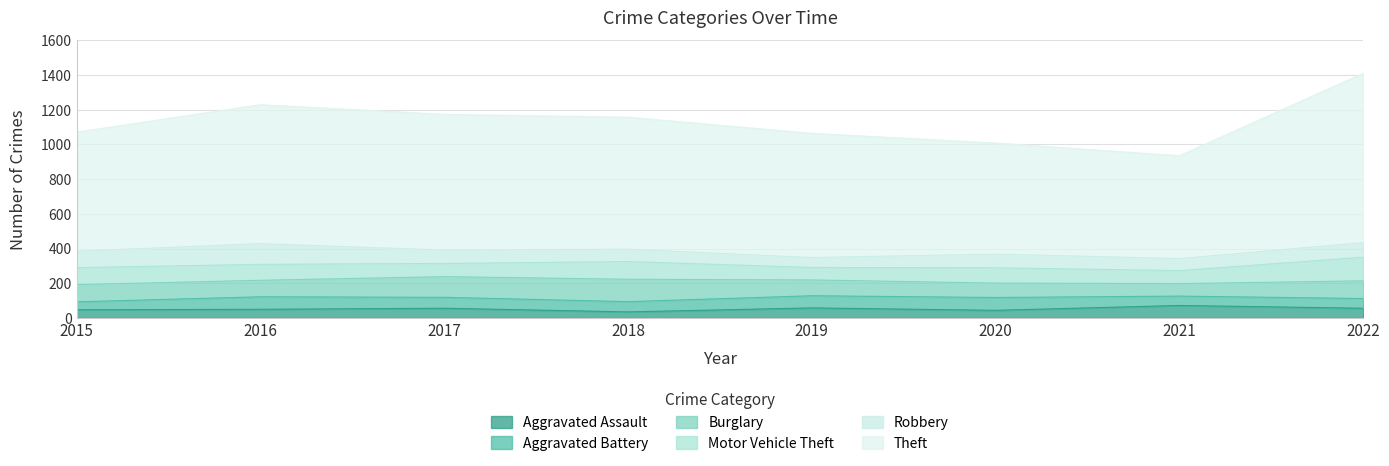

What is the minimum value for Aggravated Assault?

35